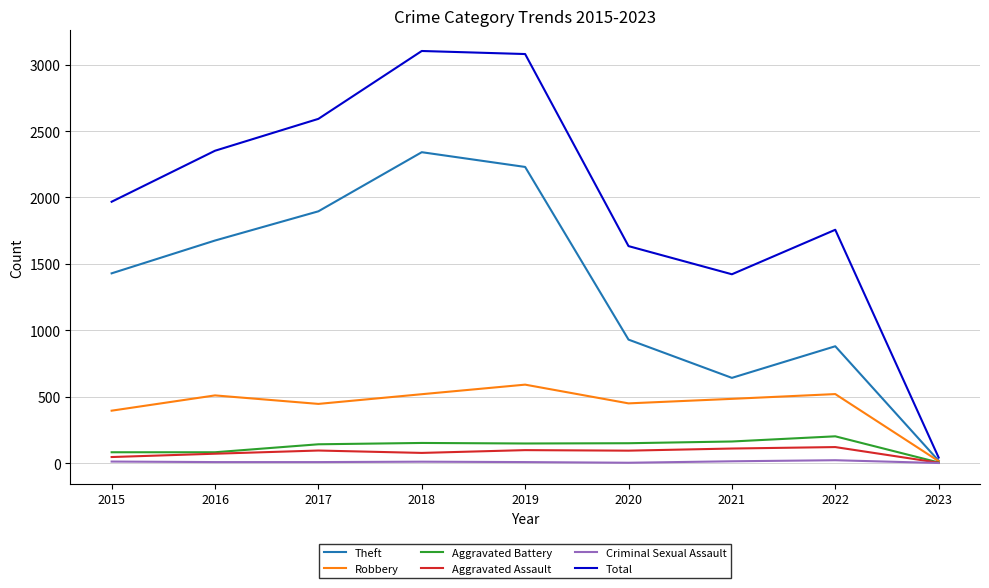

The Theft series shows 2068 at 2015. True or false?

False